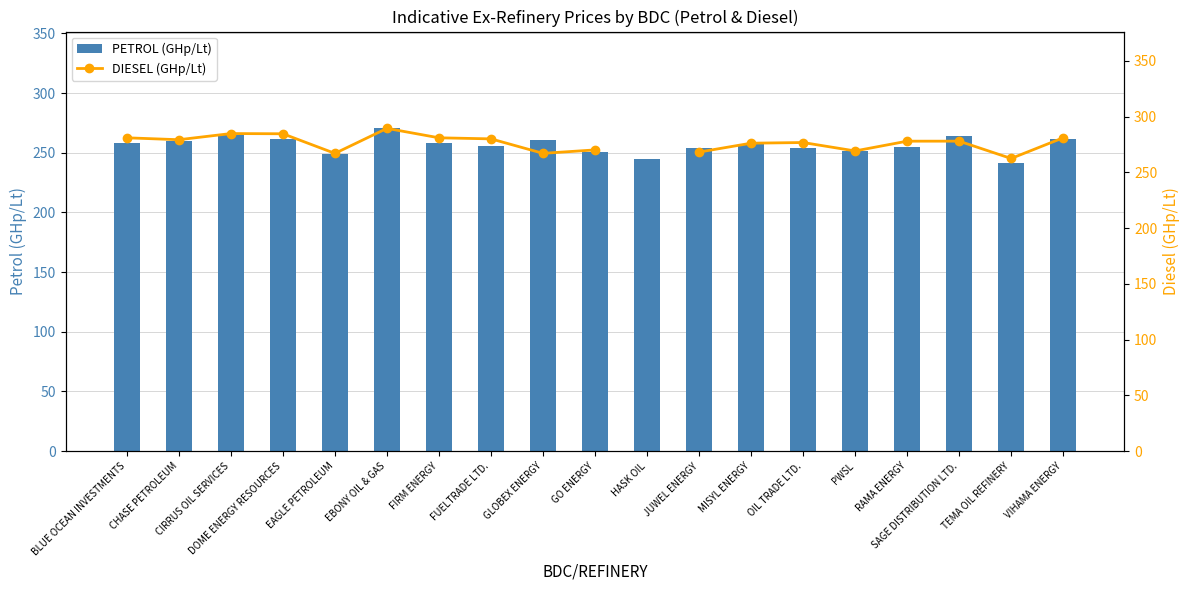

What is the value of the DIESEL (GHp/Lt) bar at the 7th from the left?

281.0